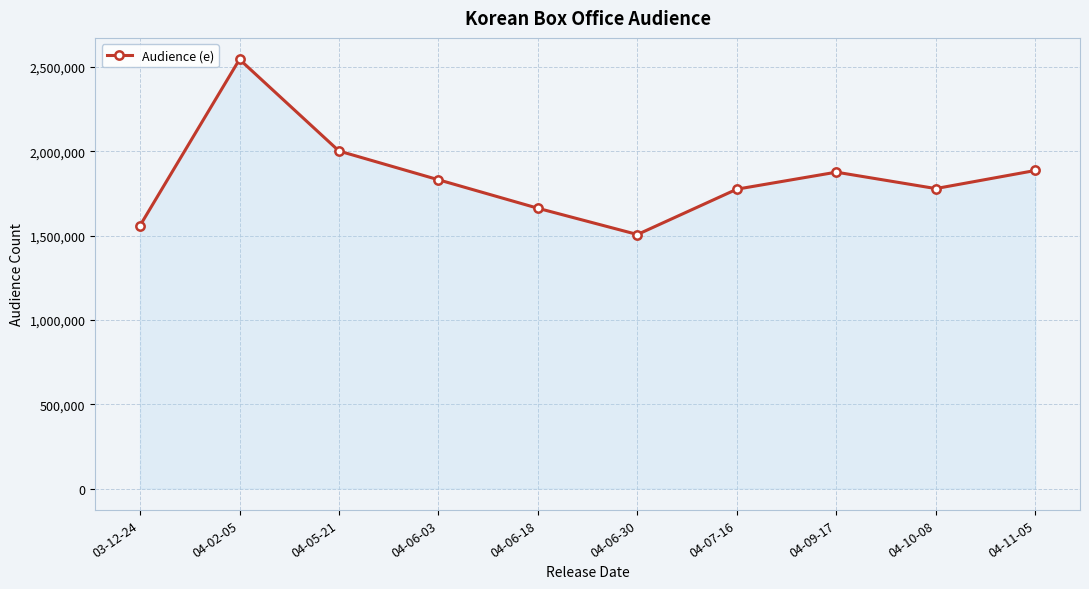

What is the smallest value displayed?

1506199